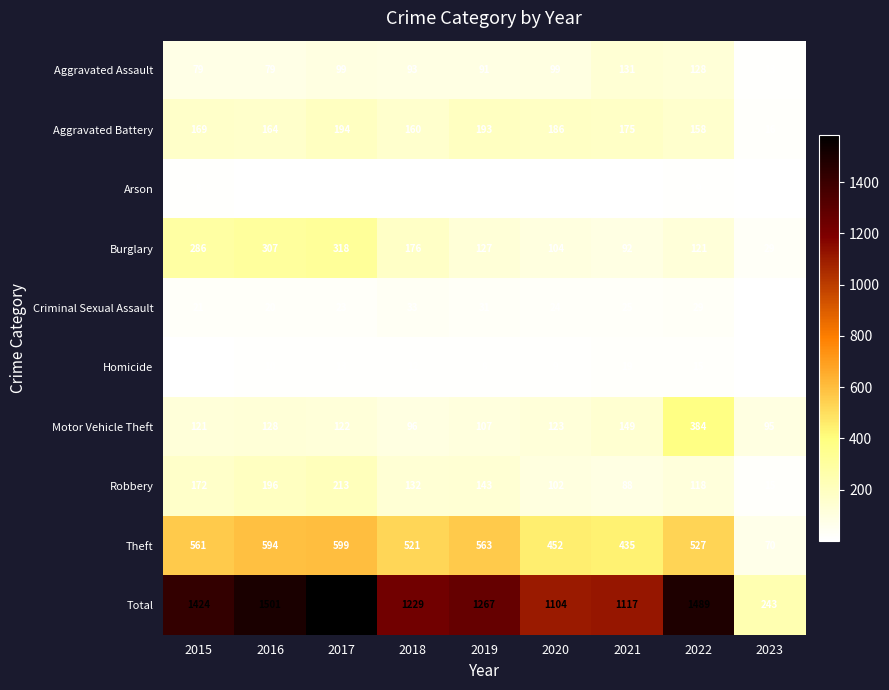

What is the average value of the Robbery series?

131